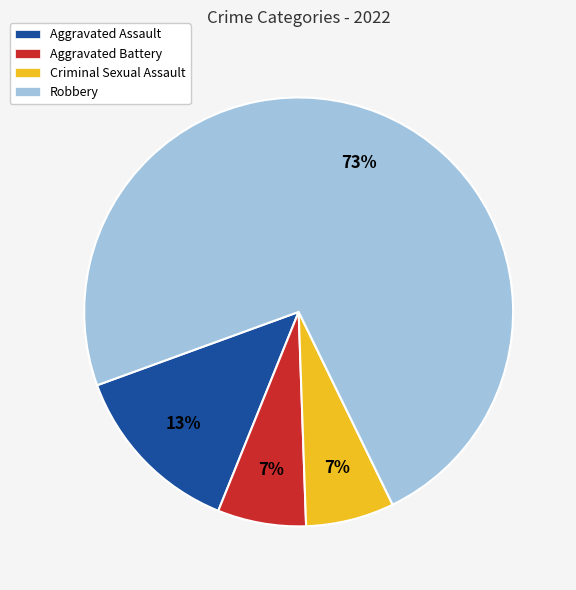

The Robbery slice represents 61% of the pie. True or false?

False